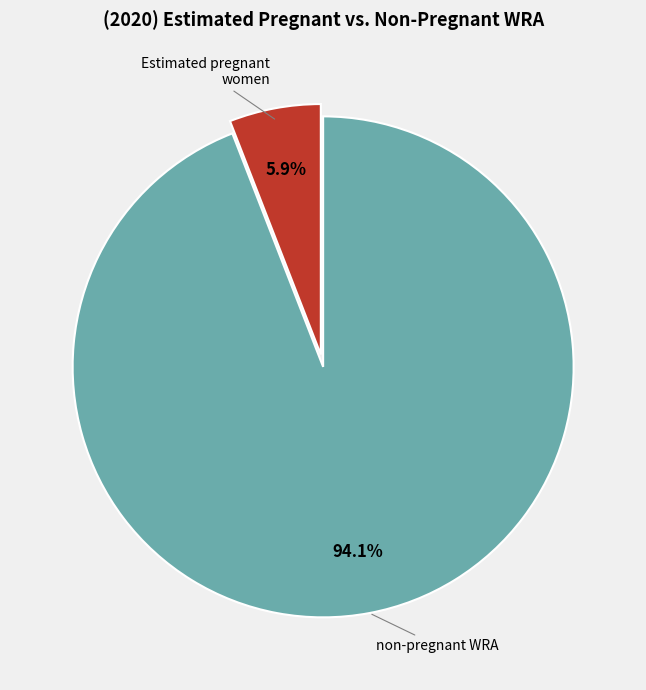

What percentage is NOT represented by Estimated pregnant women?

94.1%